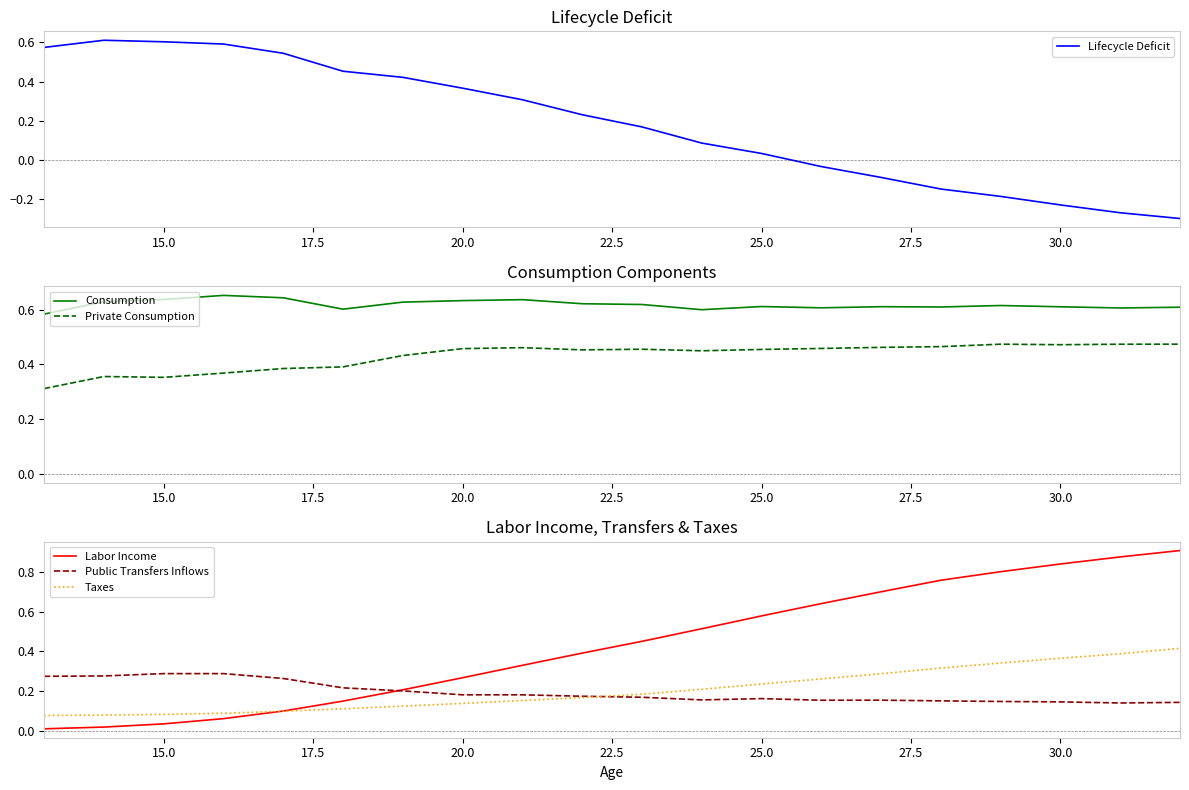

Is the value of Labor Income at 15.0 greater than the value of Public Transfers Inflows at 30.0?

No